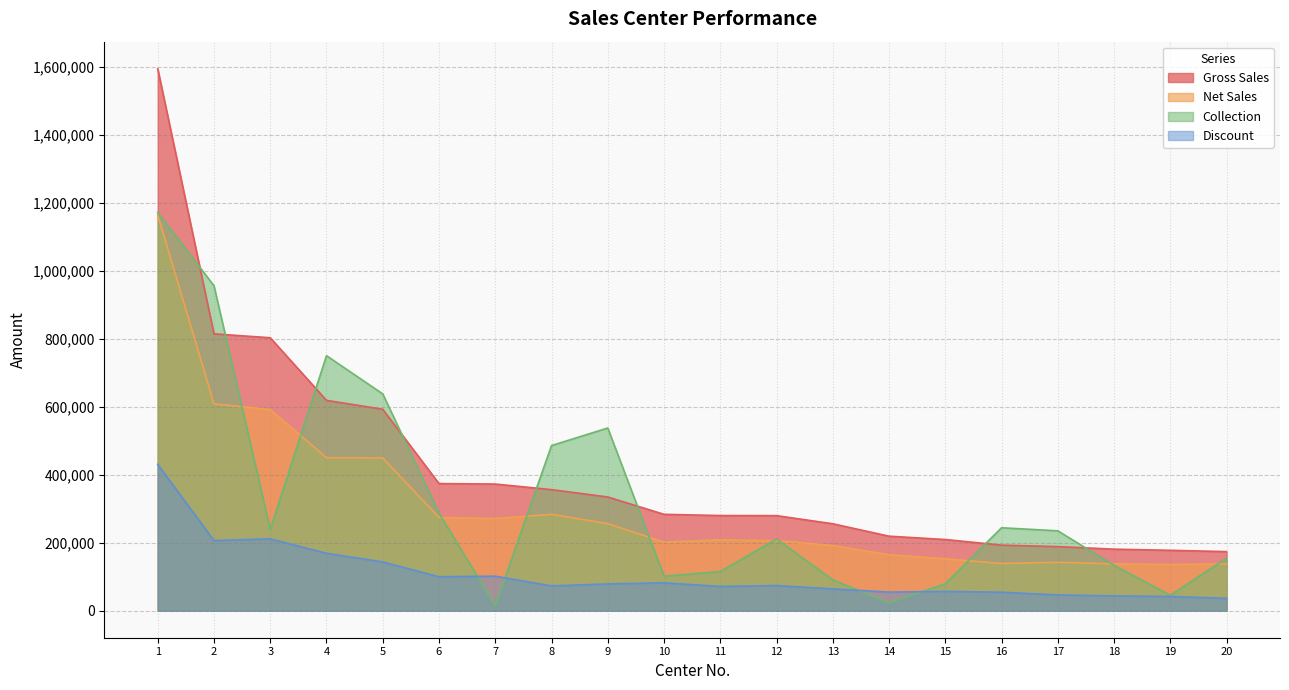

Which category has the highest value across all series?

1